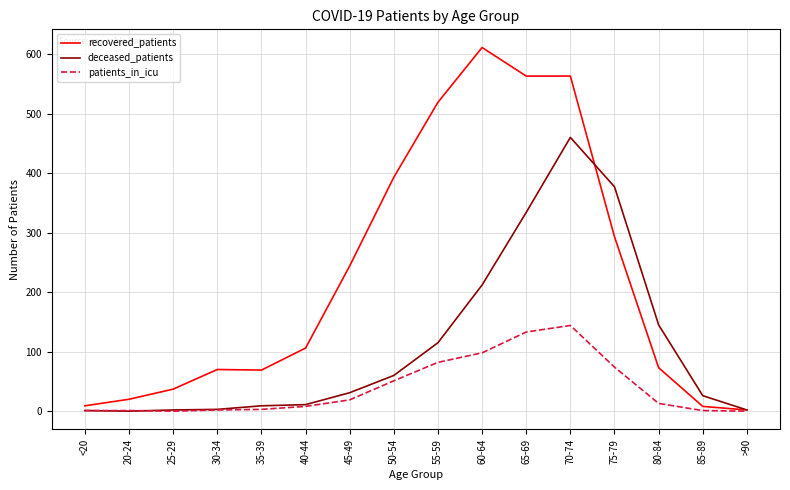

List the series in order of their peak value, lowest first.

patients_in_icu, deceased_patients, recovered_patients